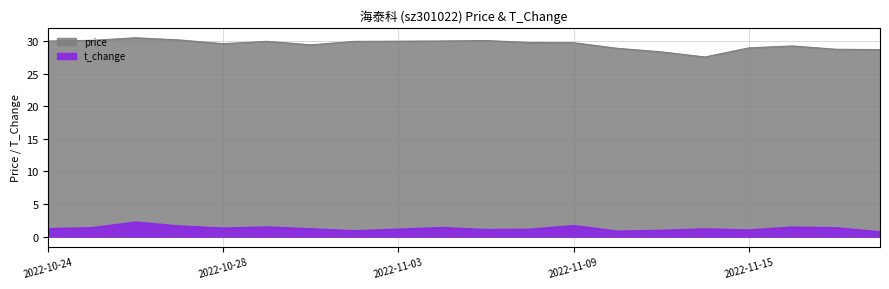

In price, how many points are lower than both neighbors (excluding endpoints)?

3